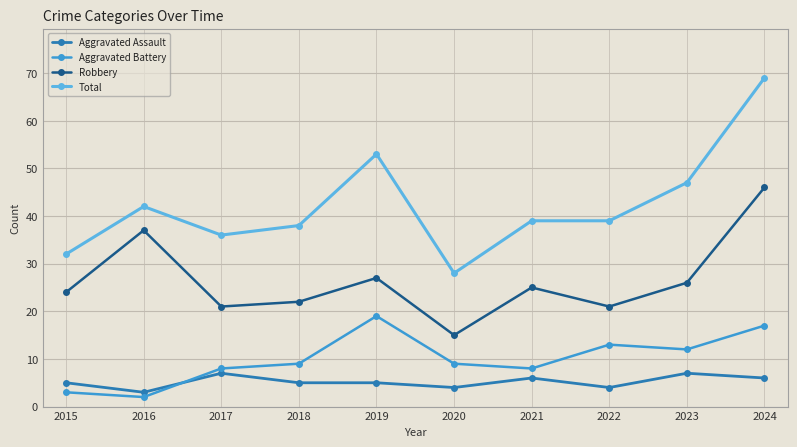

True or false: Aggravated Assault has more than 1 interior local peaks.

True